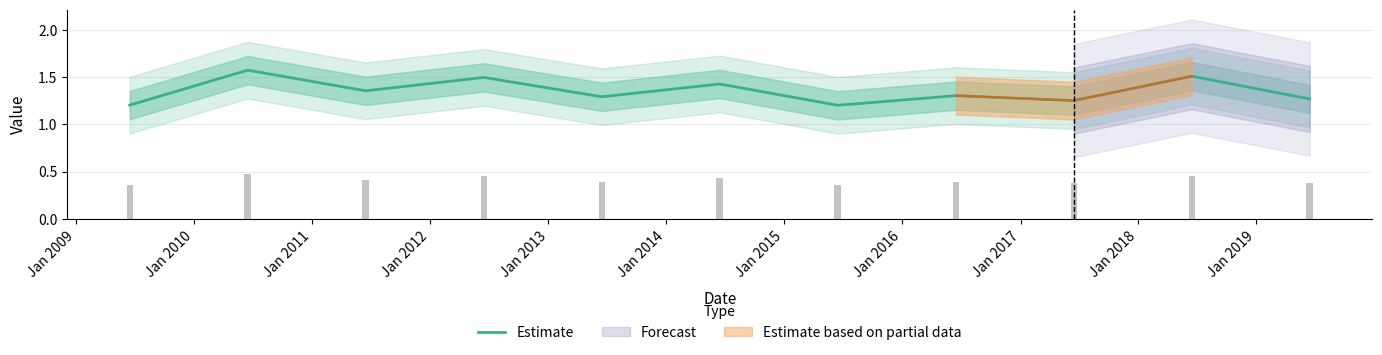

How many bars are there in total?

11